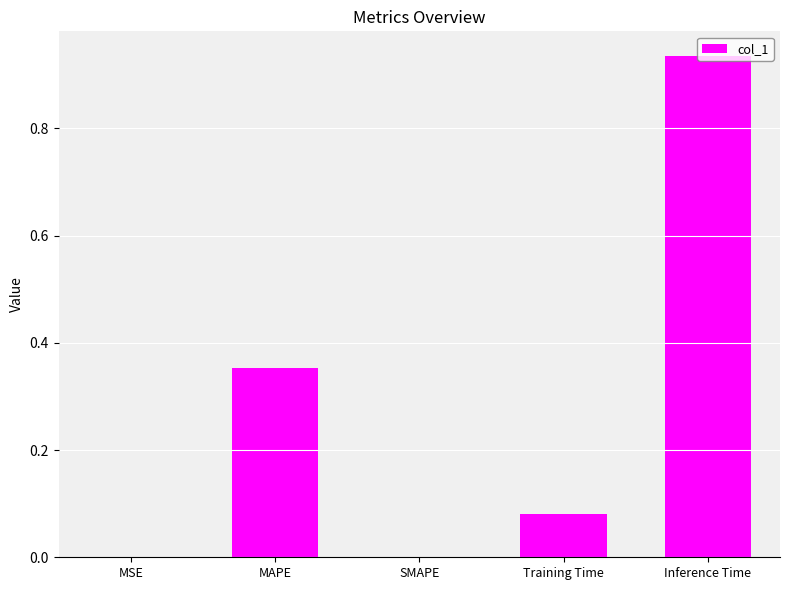

What is the change in value from Training Time to Inference Time?

+0.9